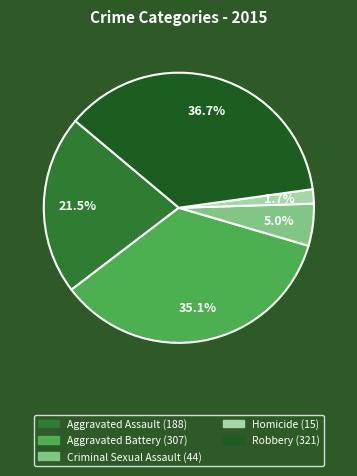

Approximately how many times larger is the value at Criminal Sexual Assault compared to Homicide?

2.9